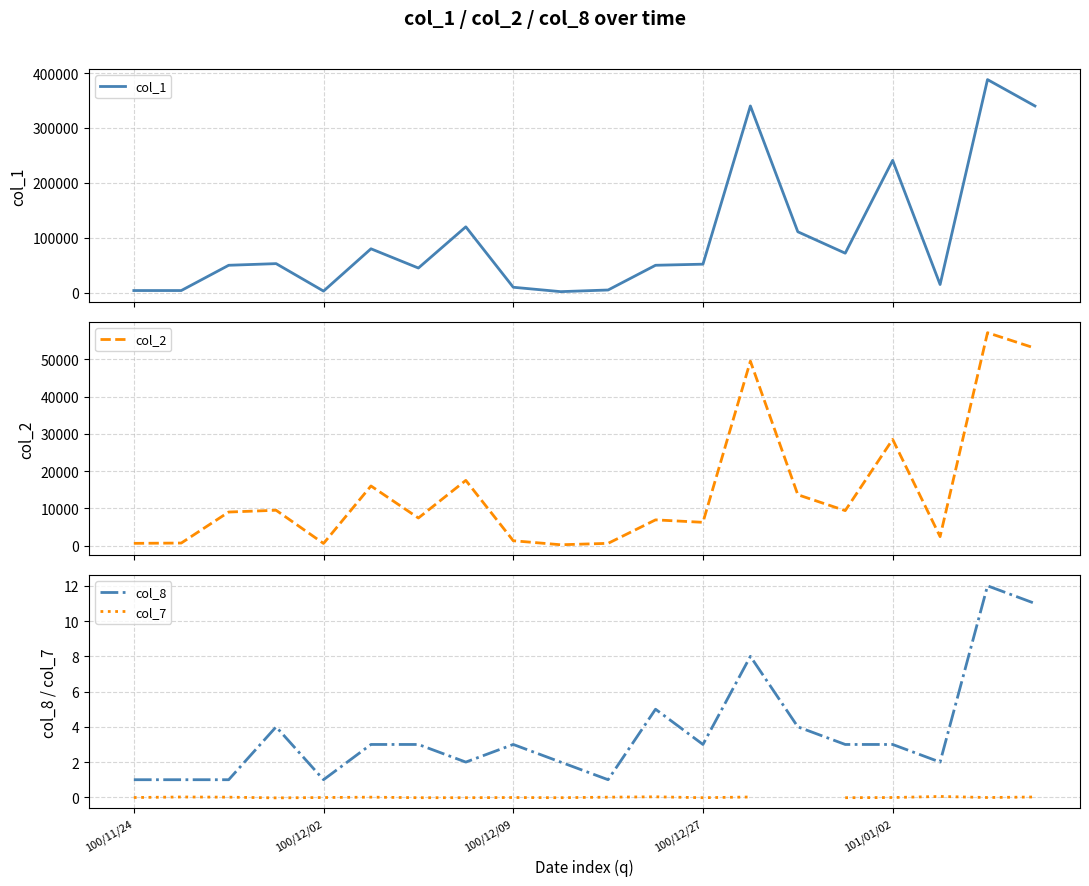

Rank the series at 100/12/27 from lowest to highest value.

col_7, col_8, col_2, col_1